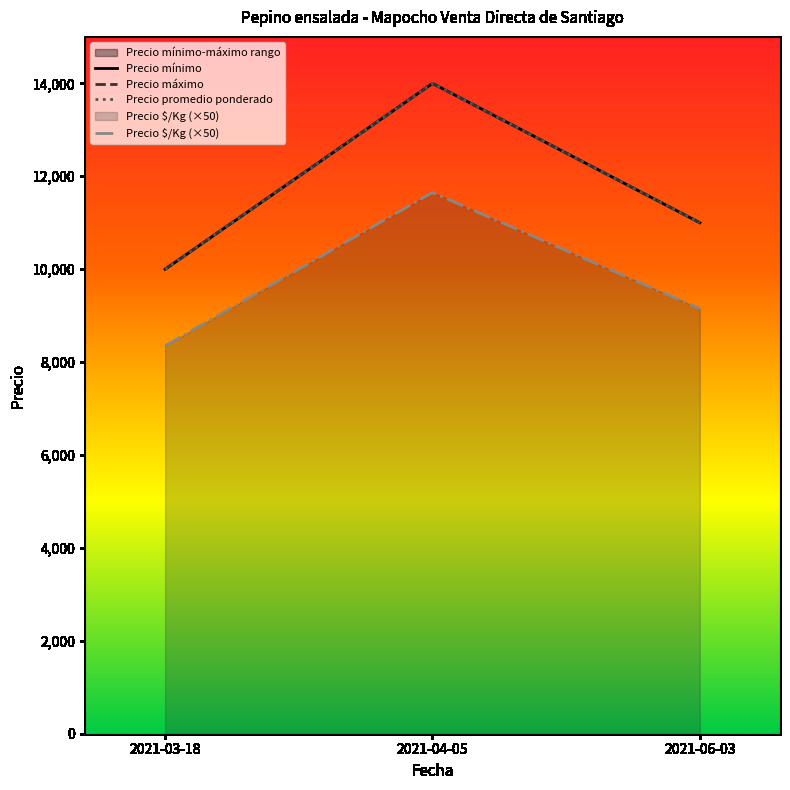

What is the difference between the maximum and minimum values in the Precio $/Kg series?

3300